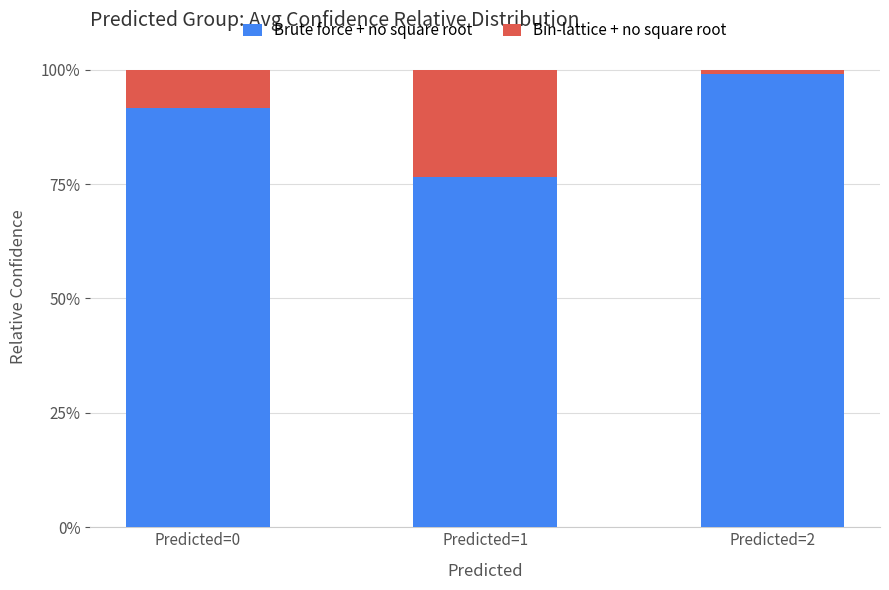

Are the bars horizontal?

No